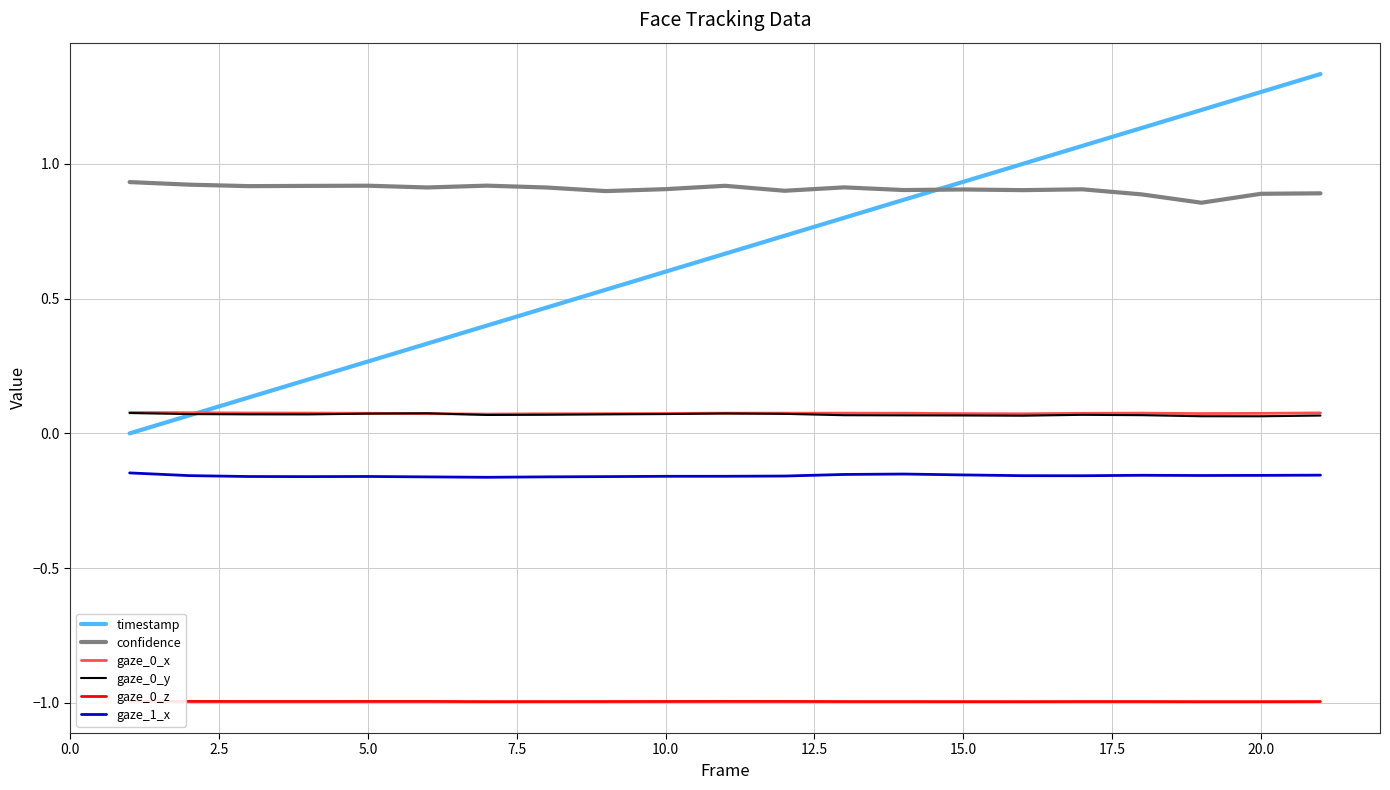

Does the chart have visible grid lines?

Yes